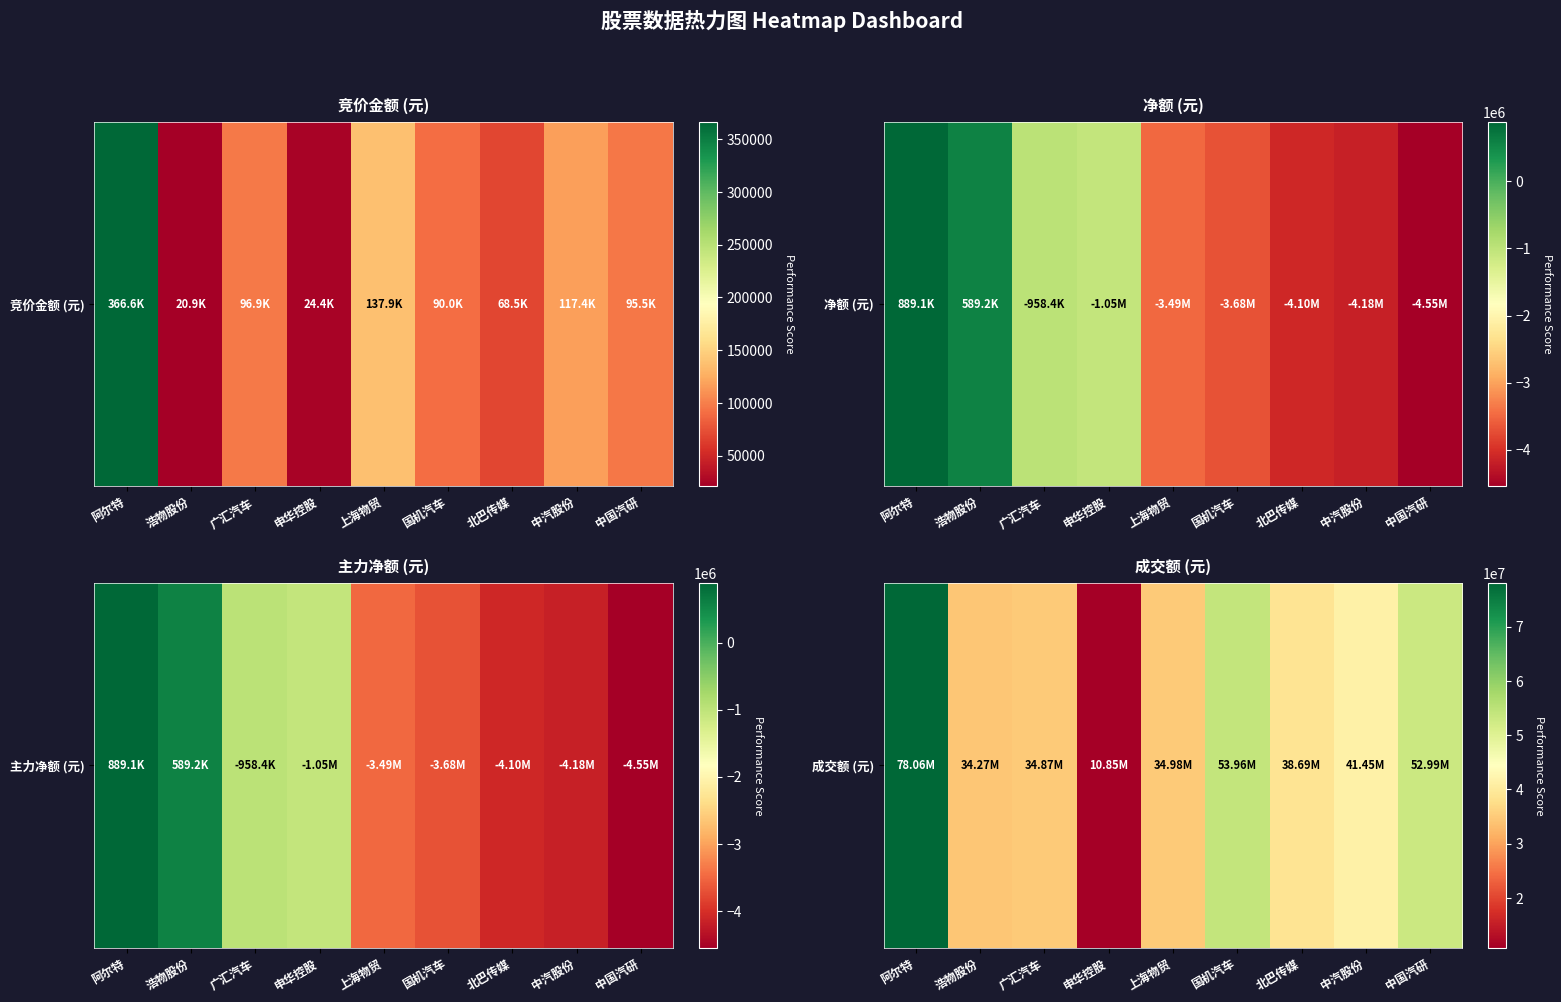

What is the change in value from 中汽股份 to 中国汽研?

+11544309